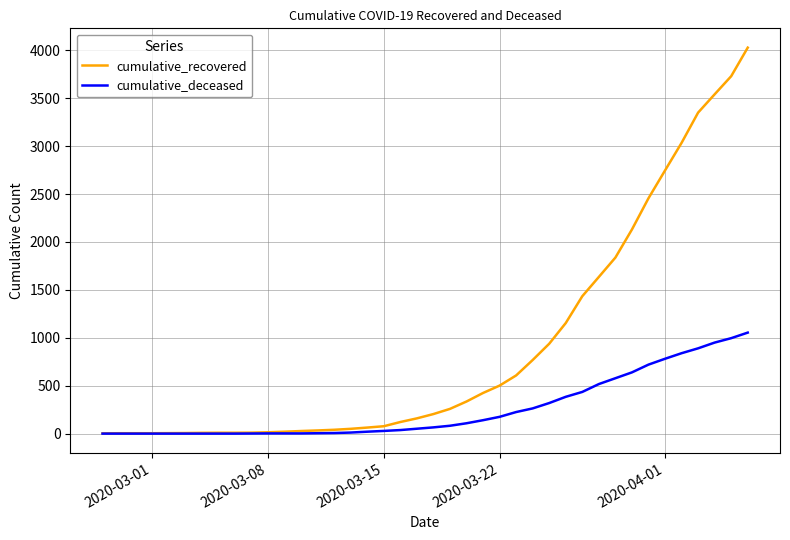

Rank the series by their average value, from highest to lowest.

cumulative_recovered, cumulative_deceased